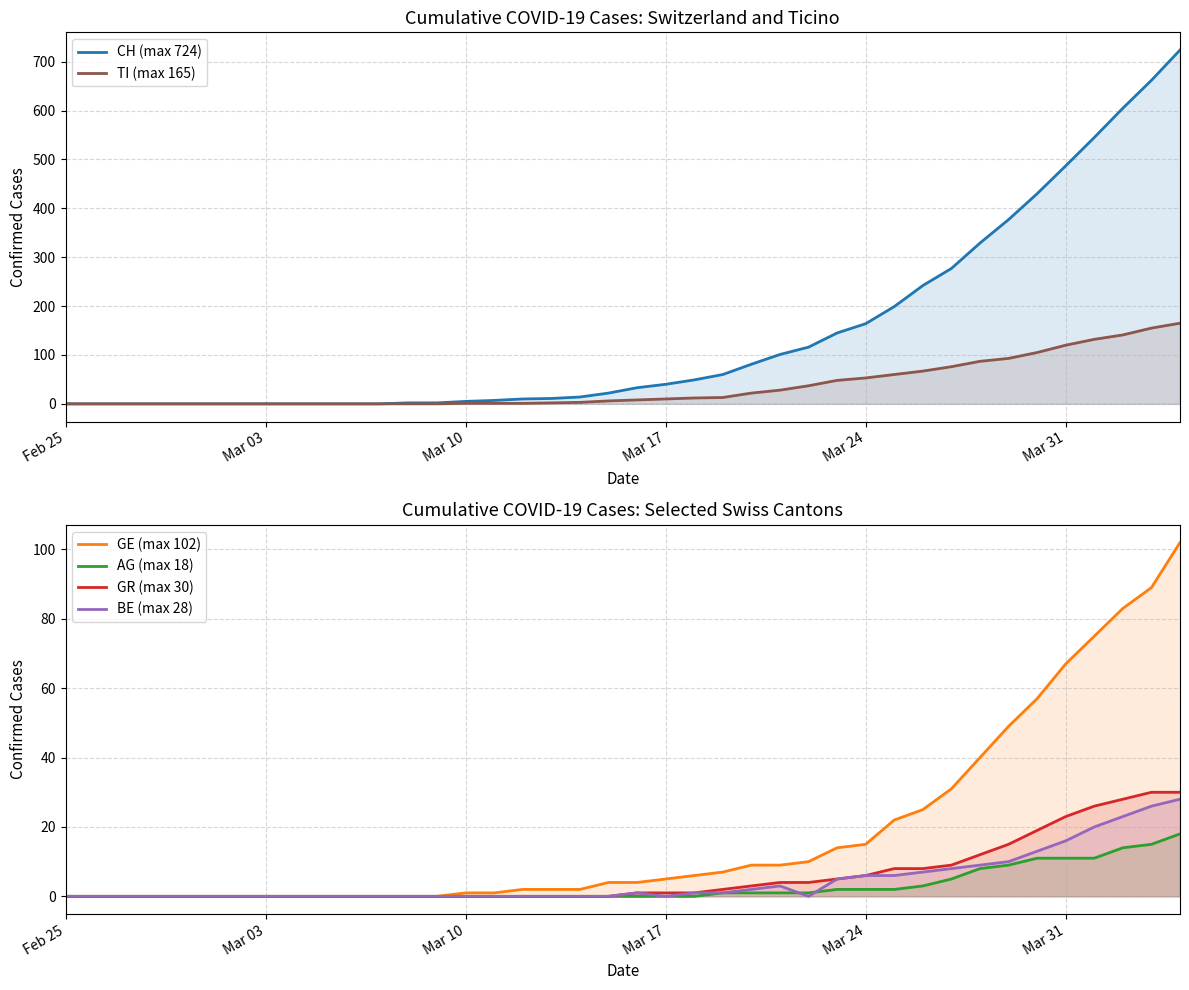

How many data points in TI (max 165) are less than 8?

20